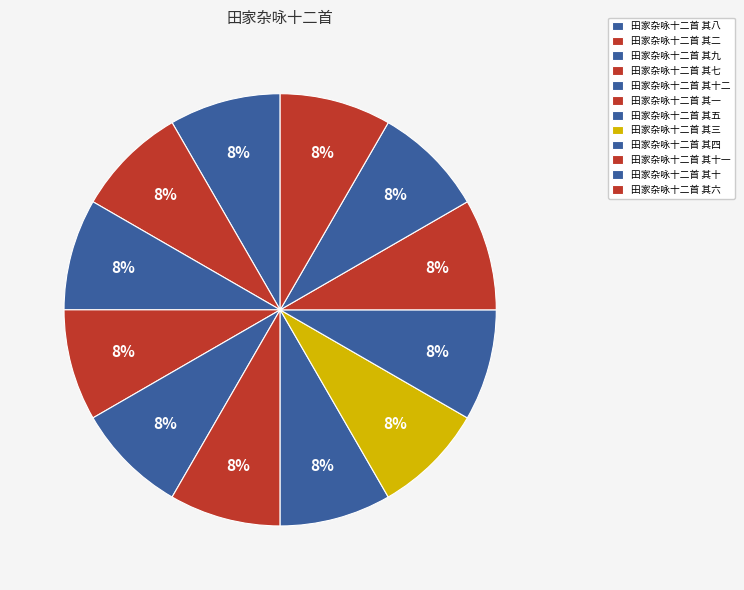

Combined, do 田家杂咏十二首 其三 and 田家杂咏十二首 其十一 account for over 50%?

No